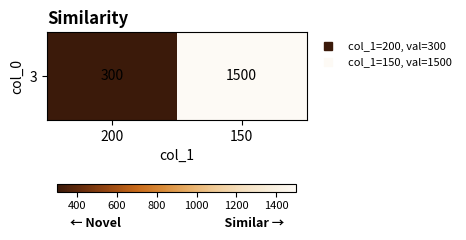

Which label corresponds to the largest value in the chart?

150